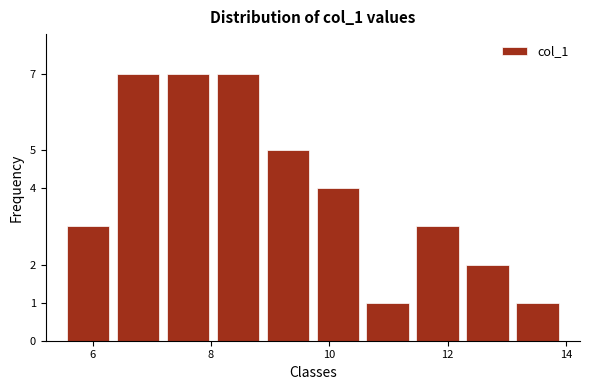

Reading left to right, transcribe this chart: for each bar, give the range it covers on the x-axis and its height. Neither the bar edges nor the heights are printed on the chart, so give them approximately, as read against the axes.

5.6 to 6.4: 3
6.4 to 7.2: 7
7.2 to 8.0: 7
8.0 to 8.8: 7
8.8 to 9.8: 5
9.8 to 10.6: 4
10.6 to 11.4: 1
11.4 to 12.2: 3
12.2 to 13.0: 2
13.0 to 14.0: 1